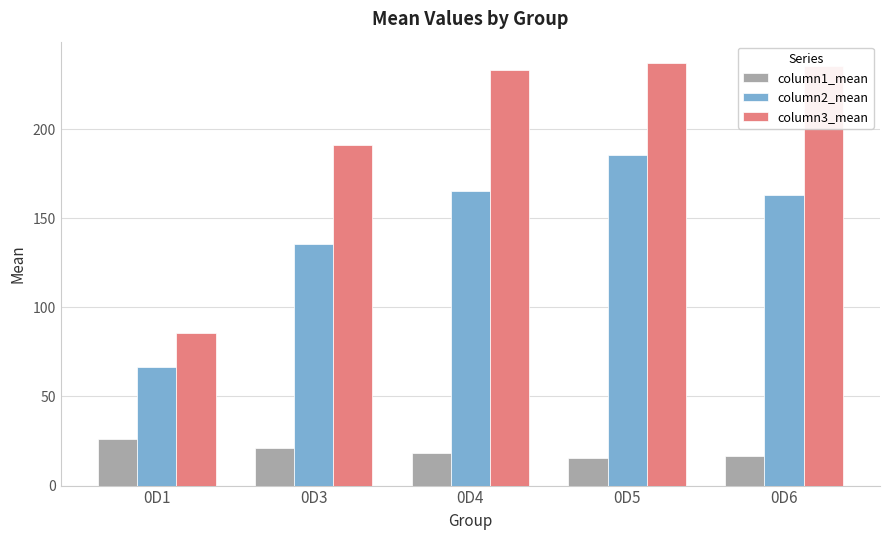

What is the difference between the column3_mean values at 0D1 and 0D5?

151.5